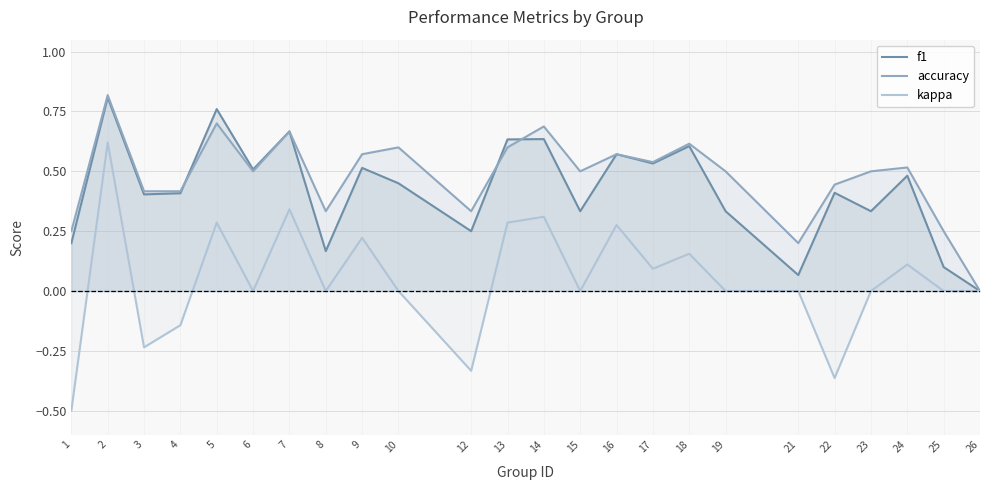

What is the value of the accuracy point at the 11th from the left?

0.3